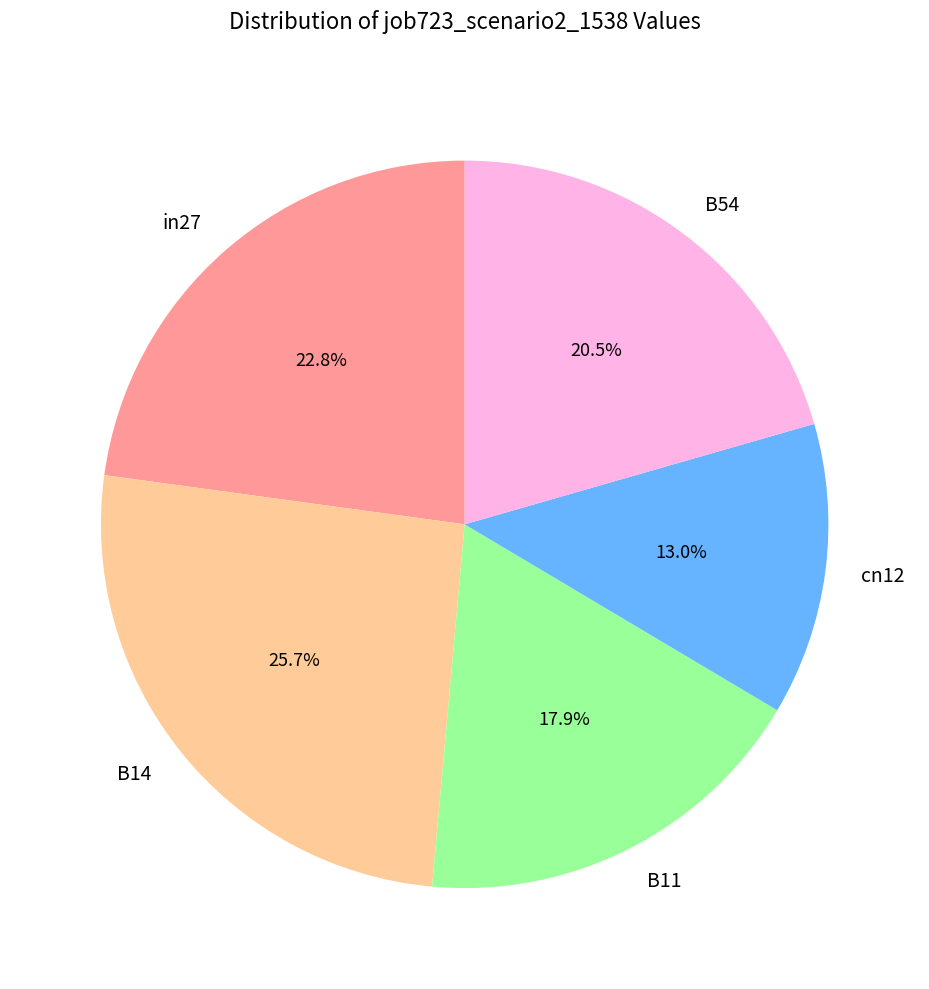

Do B11 and B14 together represent more than half of the pie?

No